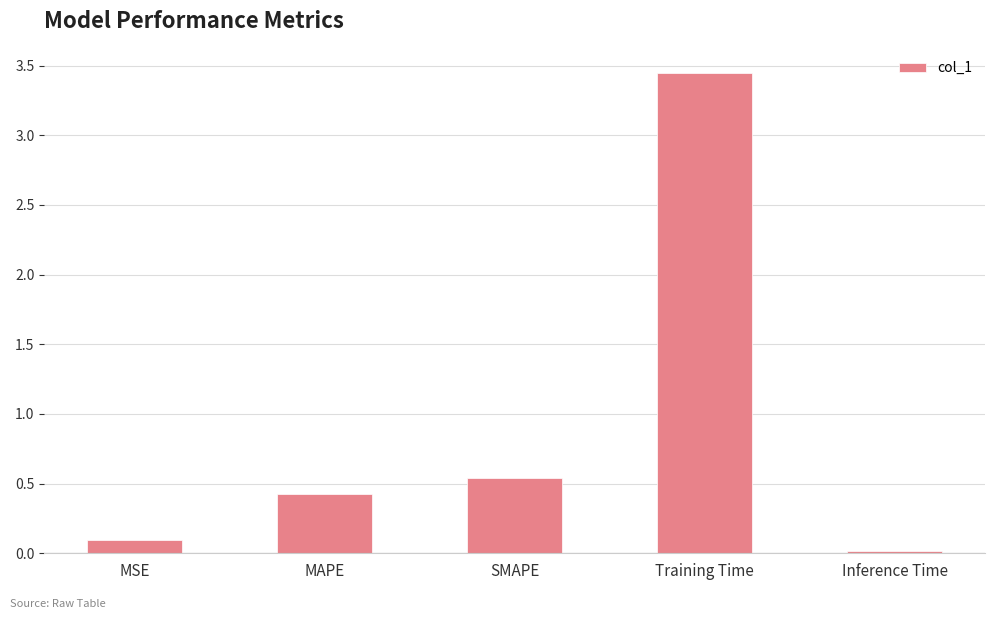

What is the sum of all values?

4.5